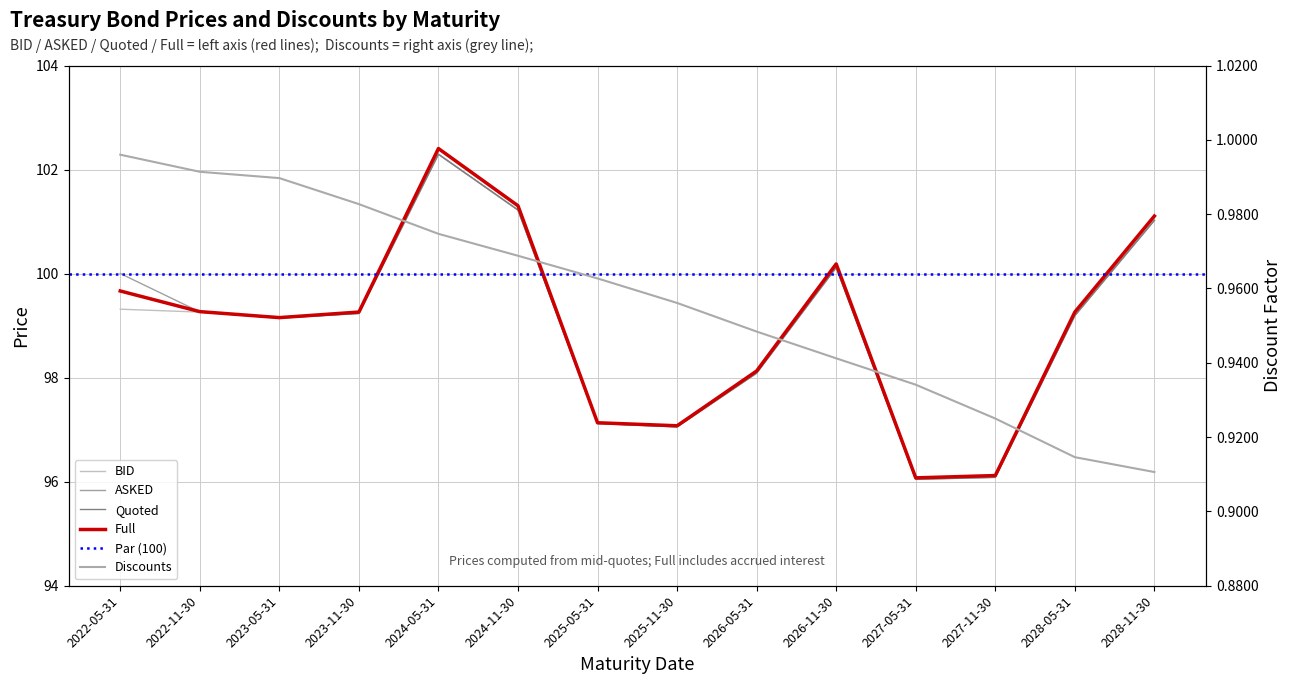

What value does the Quoted series have at 2026-05-31?

98.1